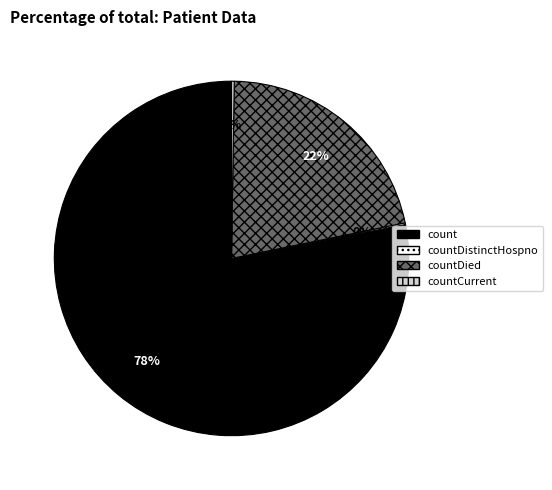

Is there a majority slice in this chart?

Yes